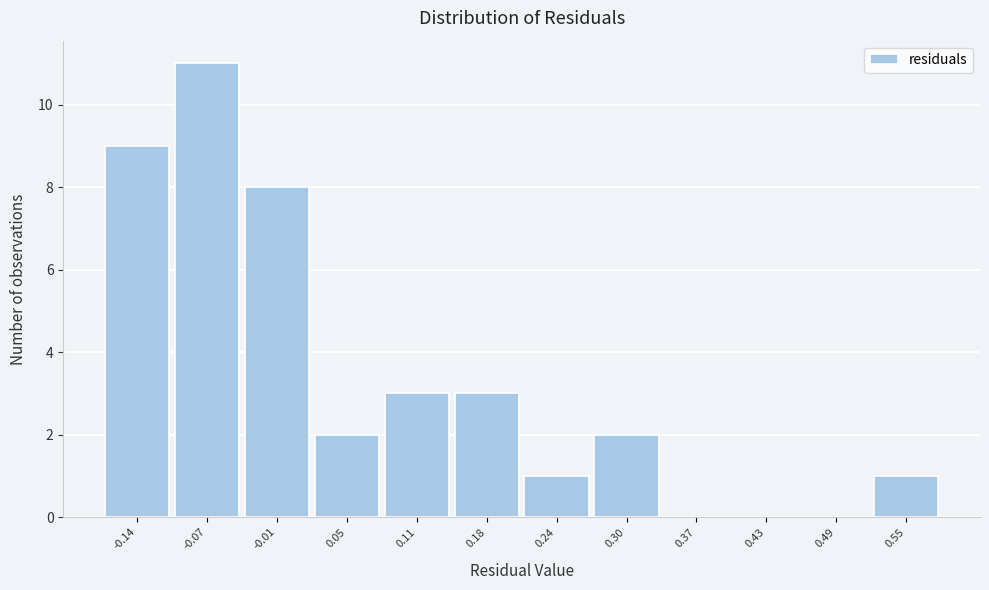

How tall is the bar that spans 0.21 to 0.27 on the x-axis? Neither the bar edges nor the heights are printed on the chart, so give them approximately, as read against the axes.

1